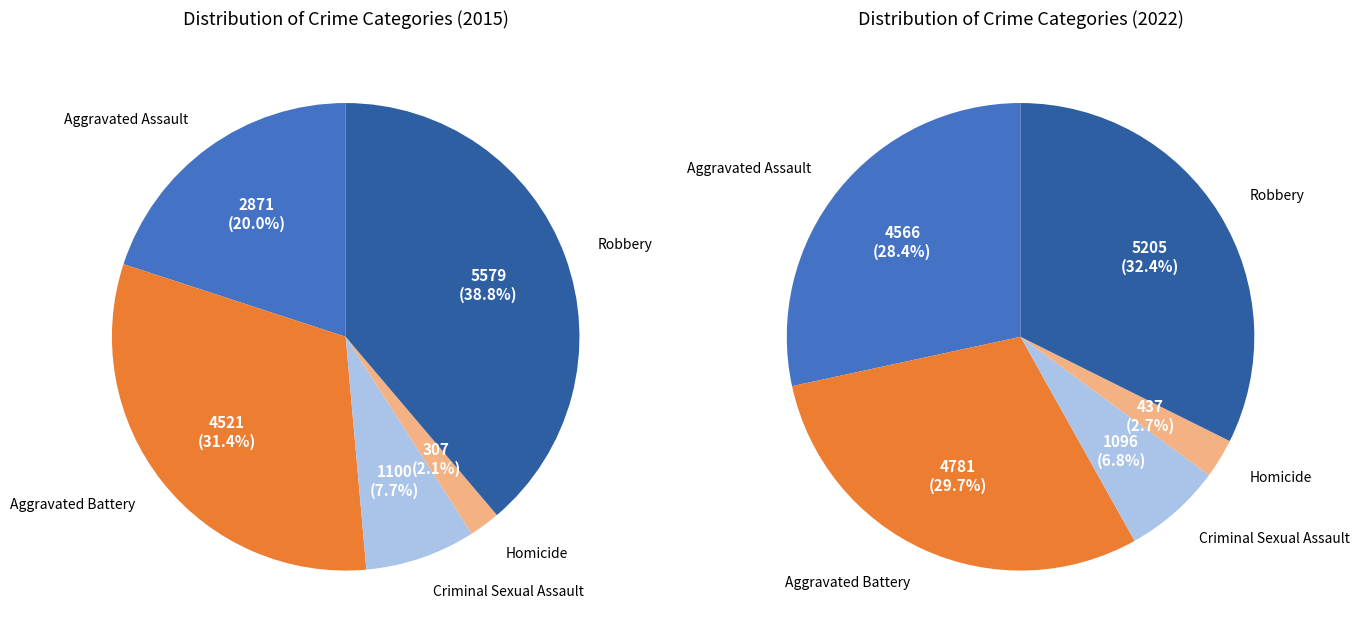

Rank the categories by value from highest to lowest.

Robbery, Aggravated Battery, Aggravated Assault, Criminal Sexual Assault, Homicide